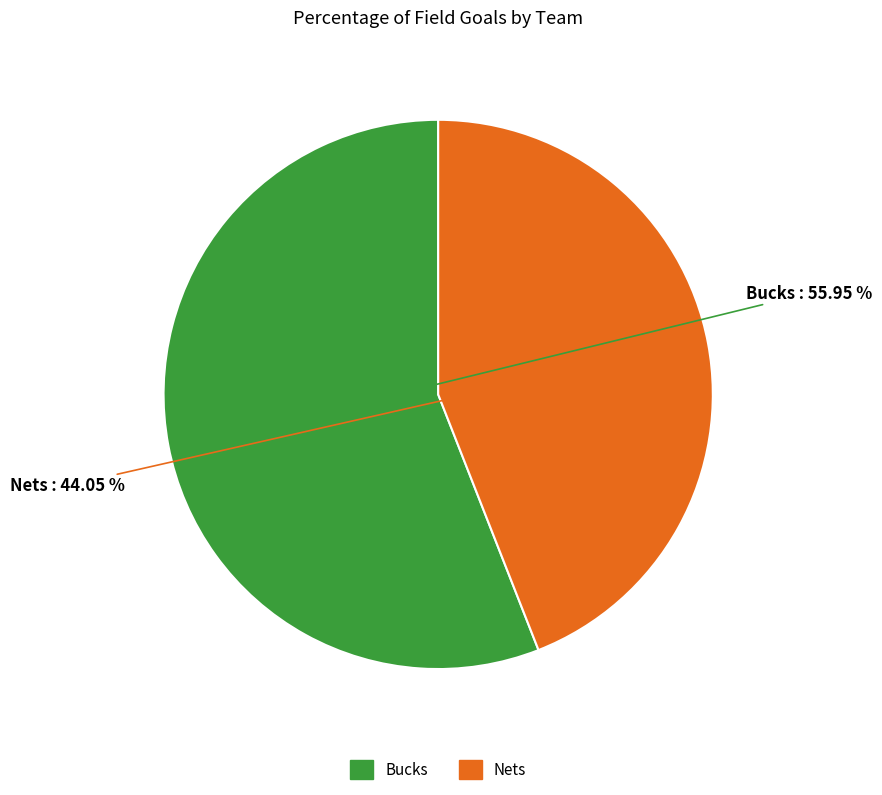

Which slice is the largest?

Bucks